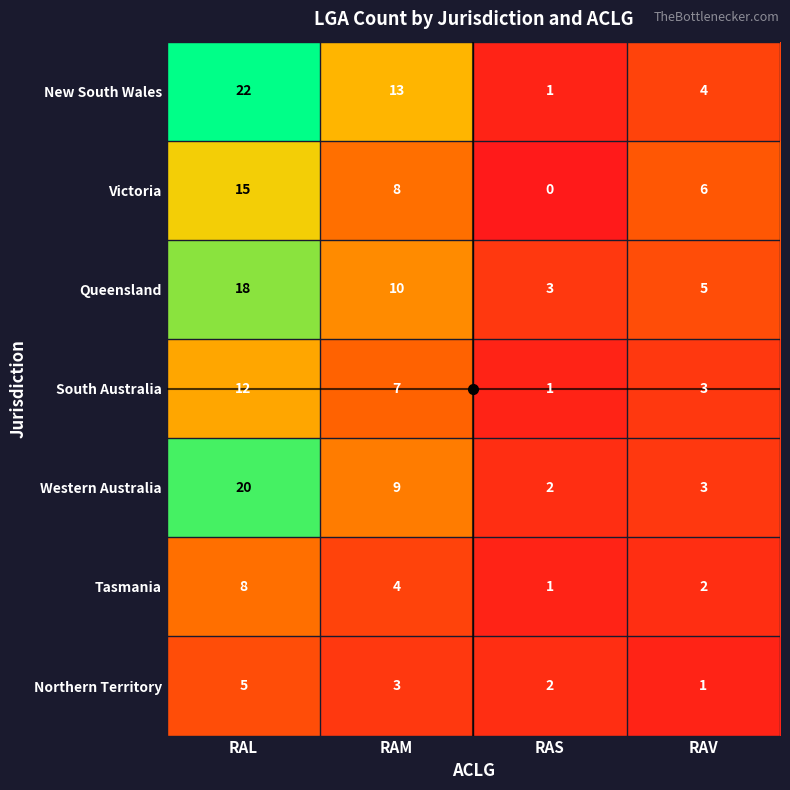

What is the approximate value of Western Australia at RAV?

3